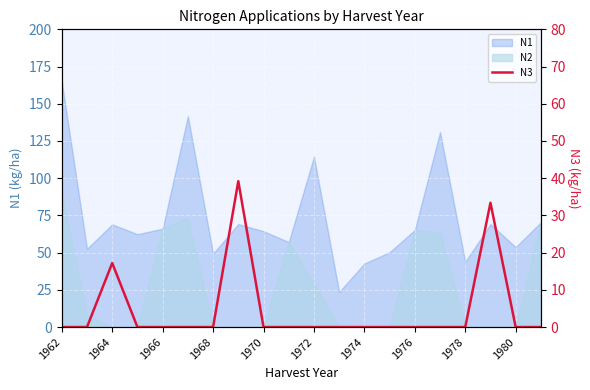

True or false: the data shows -27.0 at 1968.

False